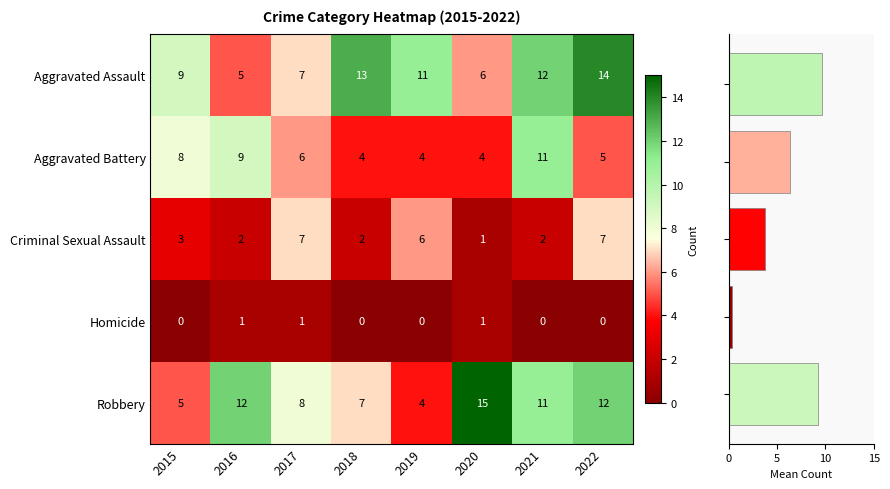

What is the highest value of the Homicide series?

1